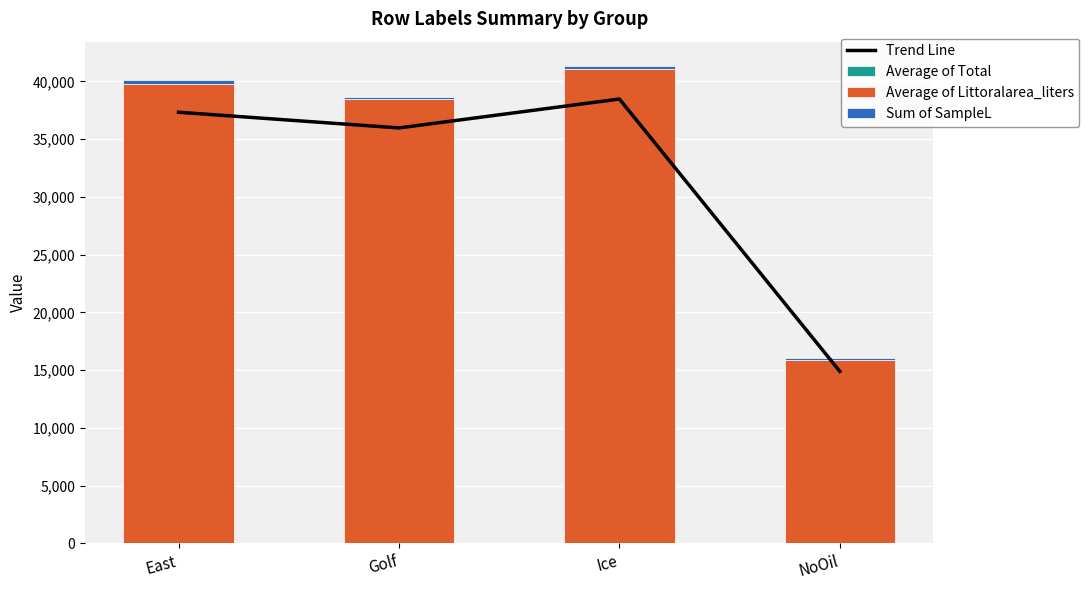

Rank the categories by Trend Line value from highest to lowest.

Ice, East, Golf, NoOil